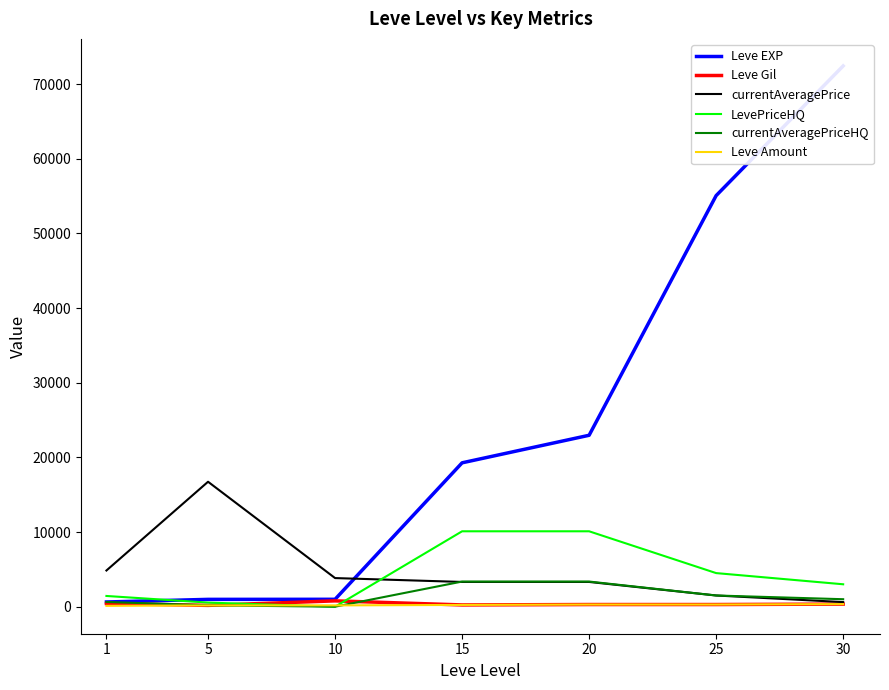

Which series has the largest range (max minus min)?

Leve EXP